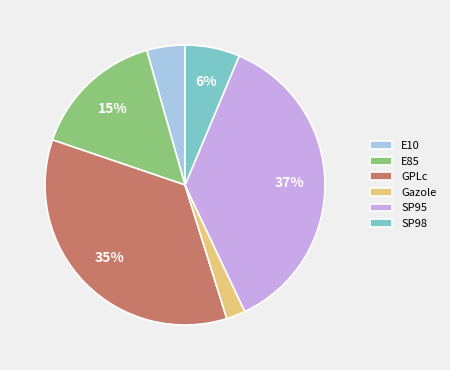

Between GPLc and E10, which is larger?

GPLc